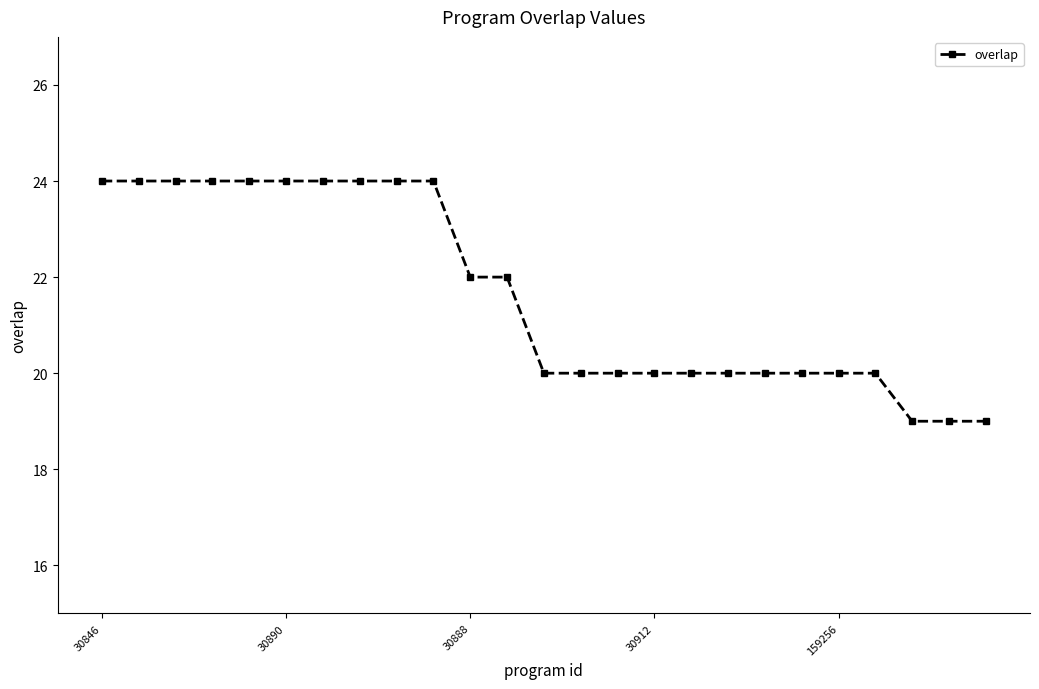

What is the maximum value shown in the chart?

24